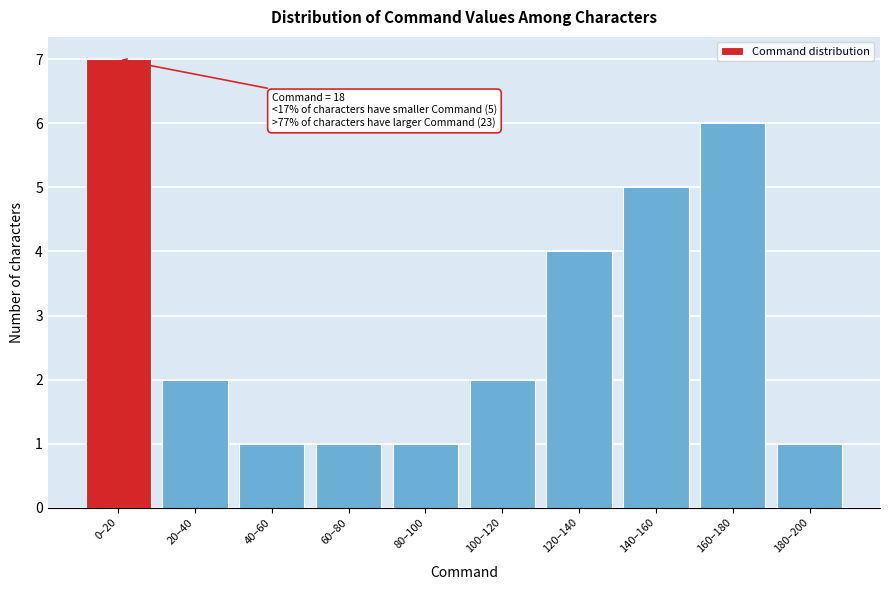

Reading left to right, extract all data points from this chart.

0–20=7	20–40=2	40–60=1	60–80=1	80–100=1	100–120=2	120–140=4	140–160=5	160–180=6	180–200=1